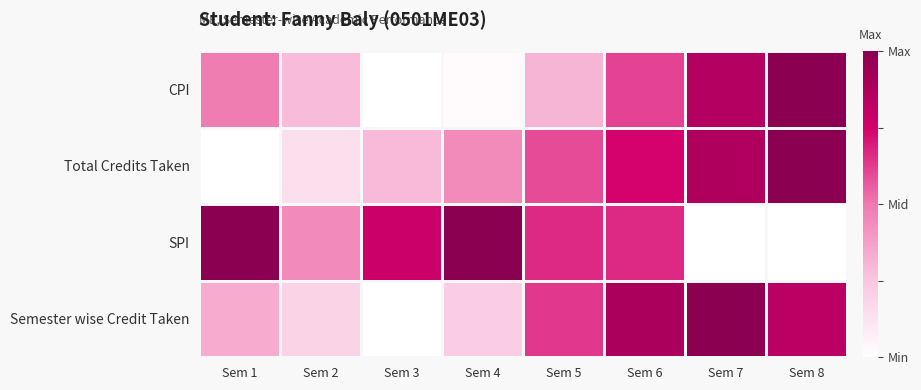

What is the spread (max minus min) of values at Sem 2?

0.3